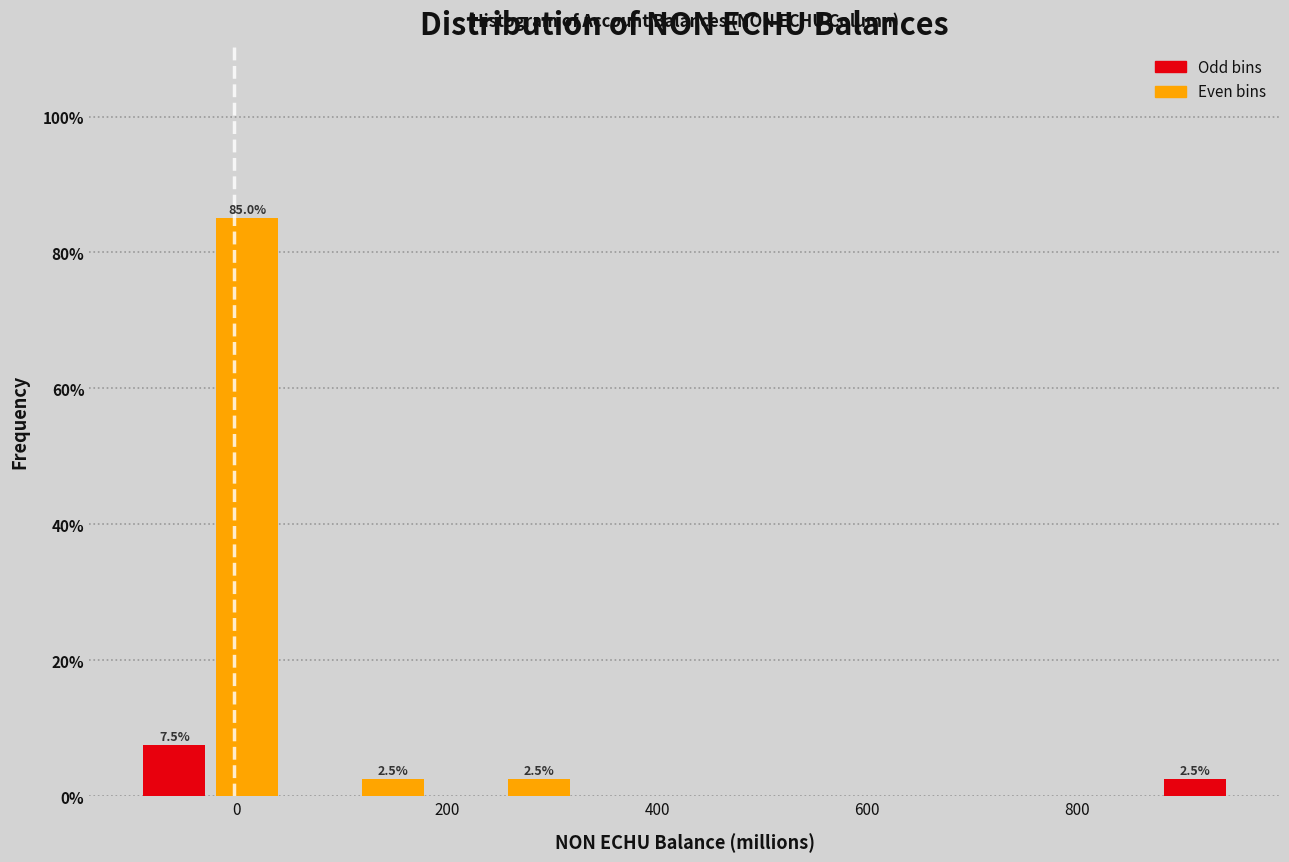

Read against the x-axis, roughly where is the centre of the tallest bar?

0